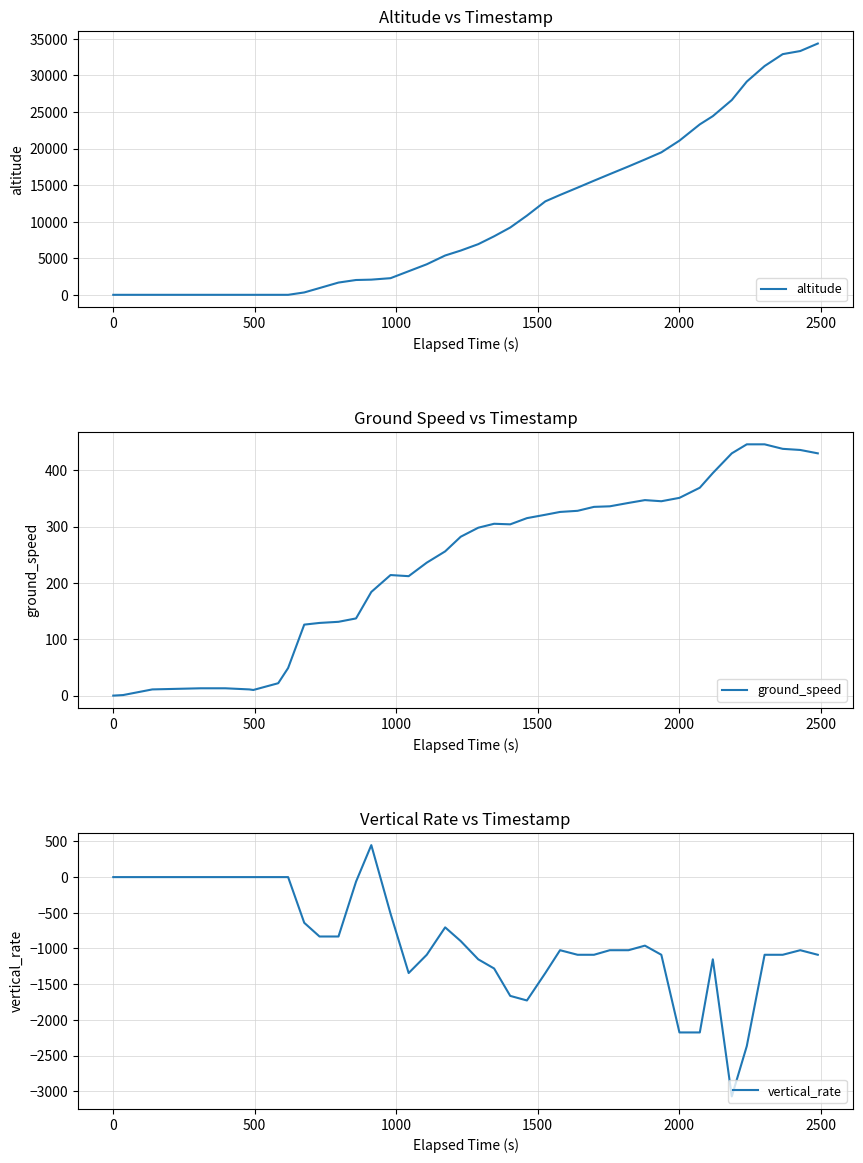

What is the highest value of the altitude series?

34350